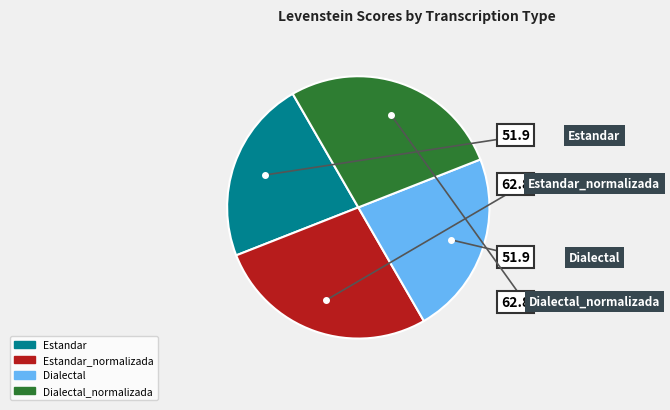

Does any single category account for the majority?

No